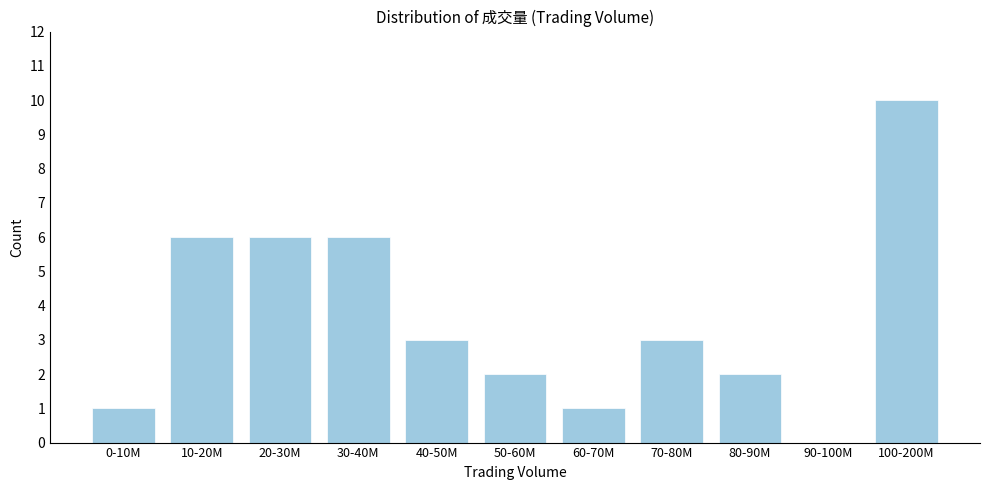

Reading right to left, what are all the values shown in this chart?

100-200M=10	90-100M=0	80-90M=2	70-80M=3	60-70M=1	50-60M=2	40-50M=3	30-40M=6	20-30M=6	10-20M=6	0-10M=1